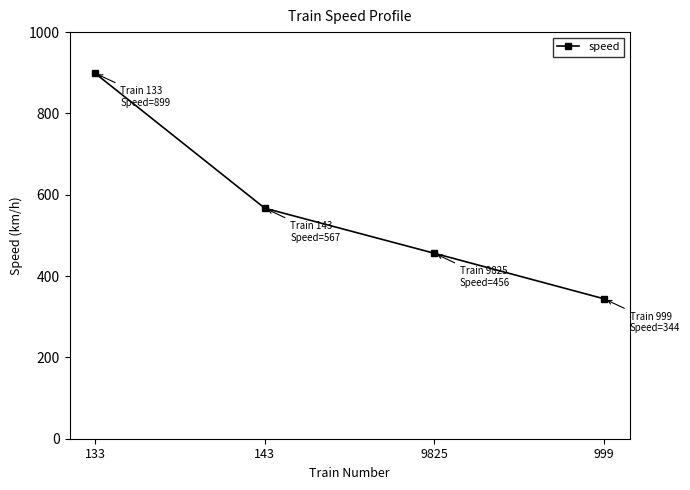

Count the number of categories in the chart.

4